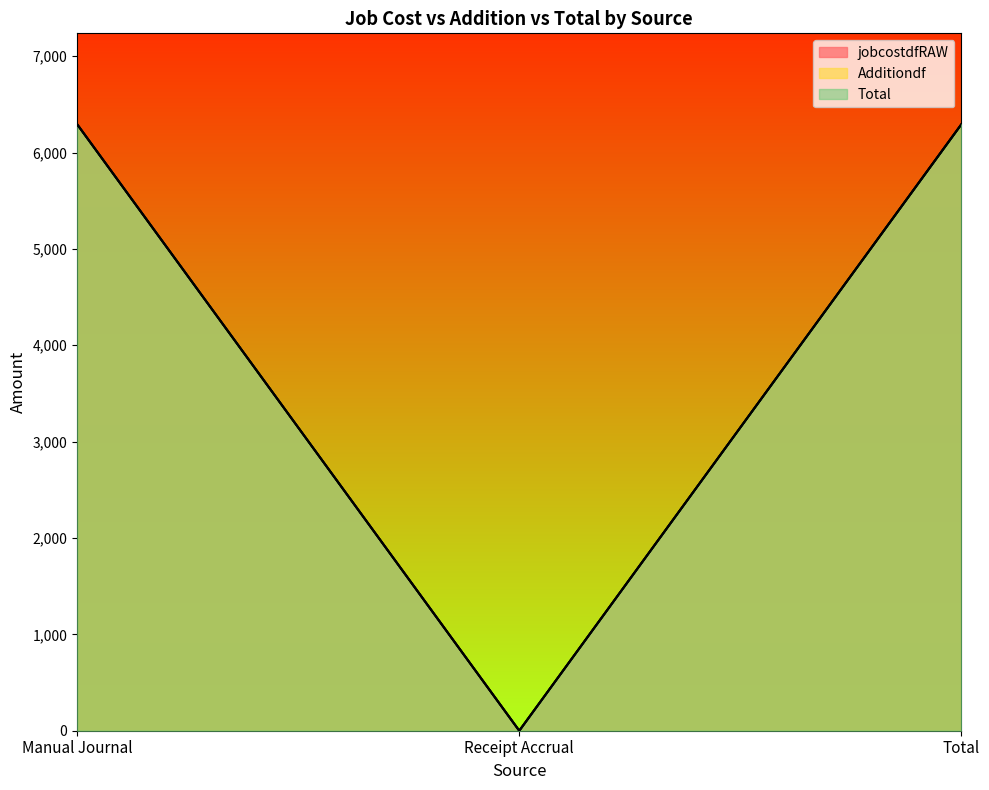

What position from the right is Receipt Accrual?

2